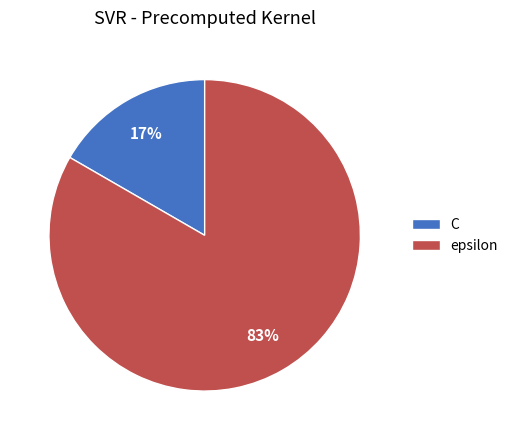

How many segments does this pie chart have?

2